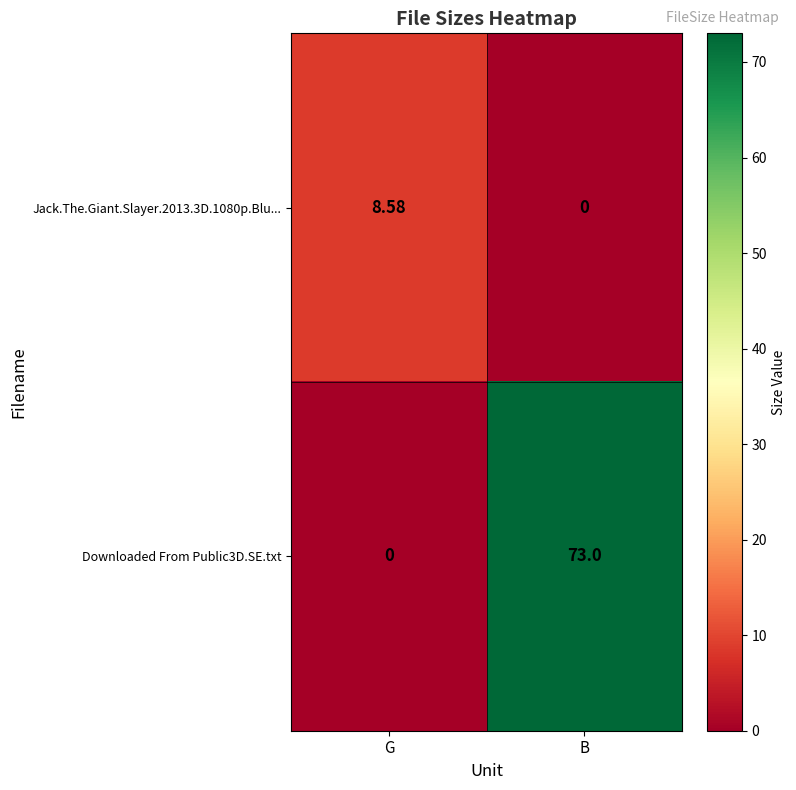

How many categories are shown in the chart?

2